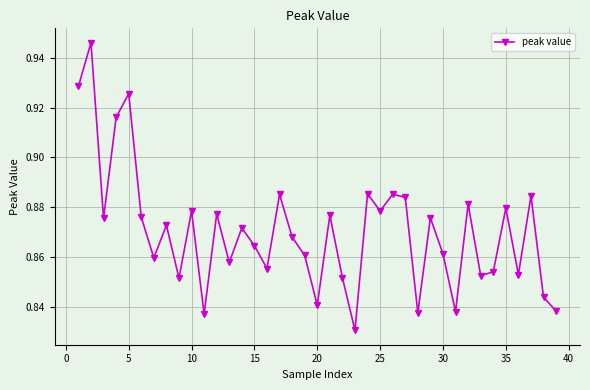

Count the values in the range 0 to 1.

39